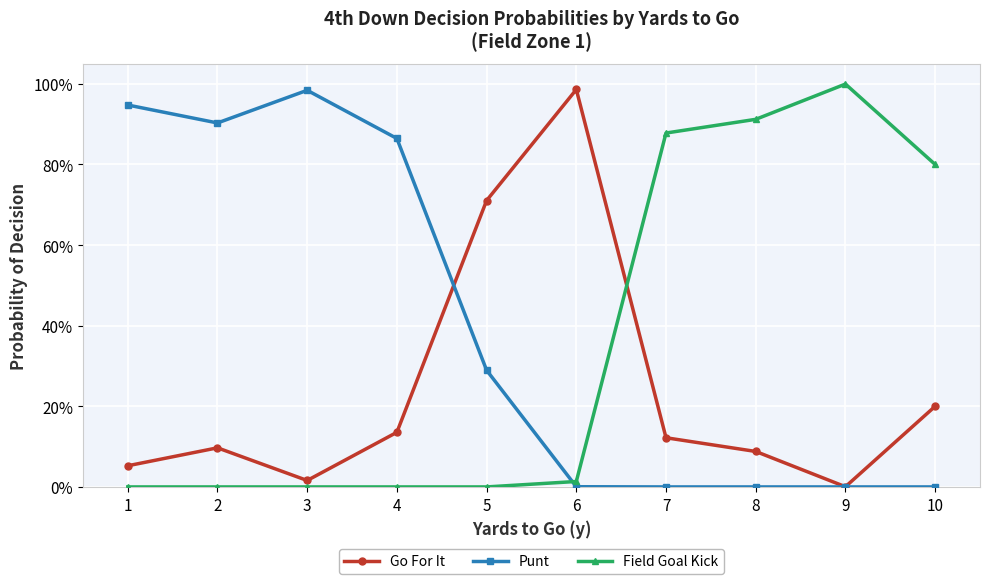

What are all the series names shown in the legend?

Go For It, Punt, Field Goal Kick